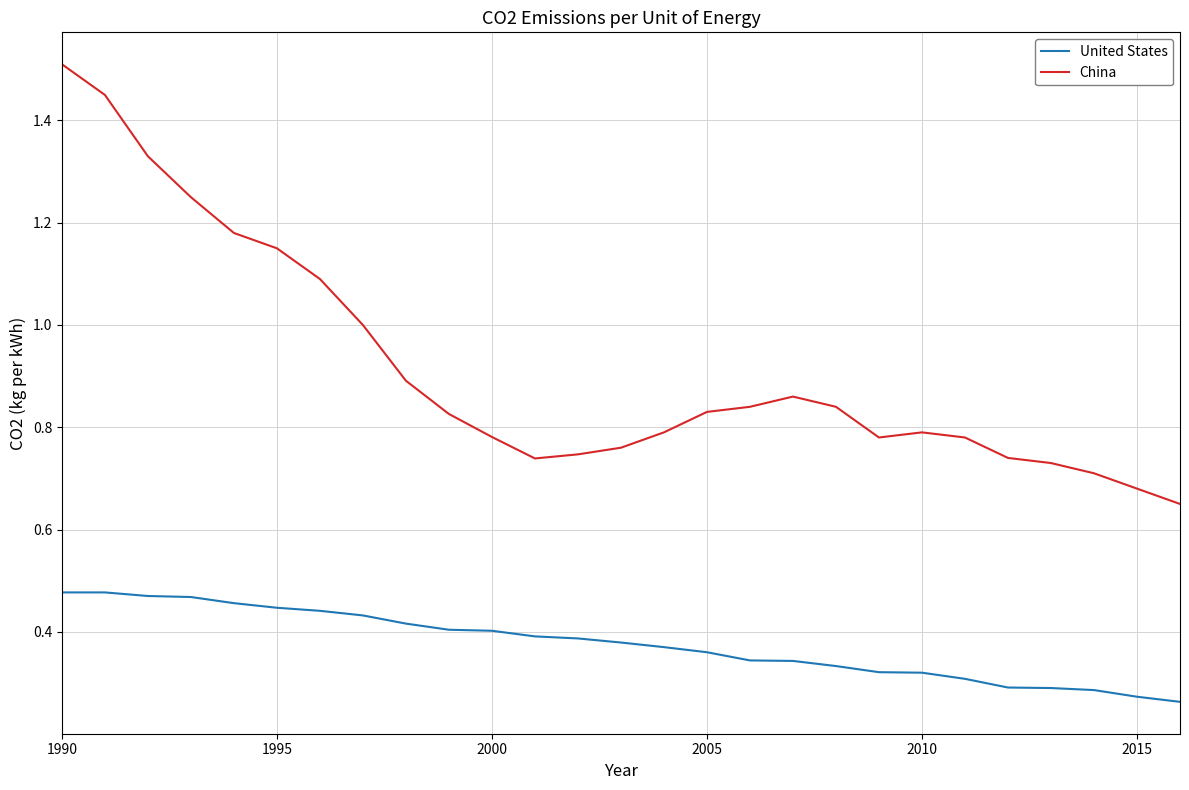

What is the maximum value shown in the chart?

1.5